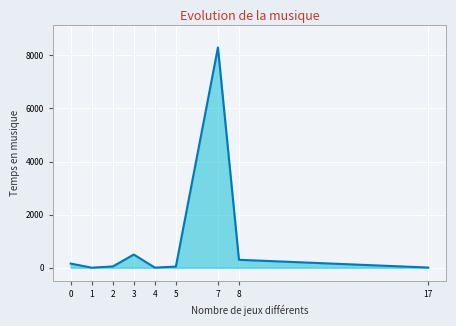

What is the greatest value displayed?

8296.0